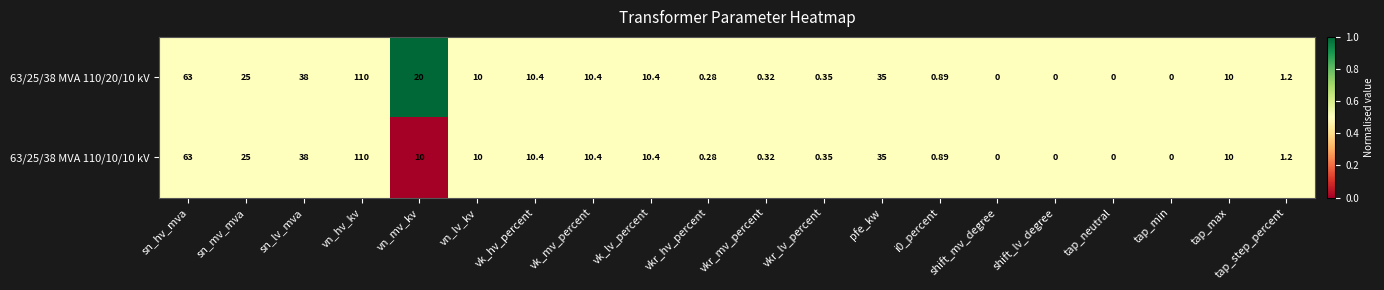

At which category is the sum across all series the highest?

vn_hv_kv